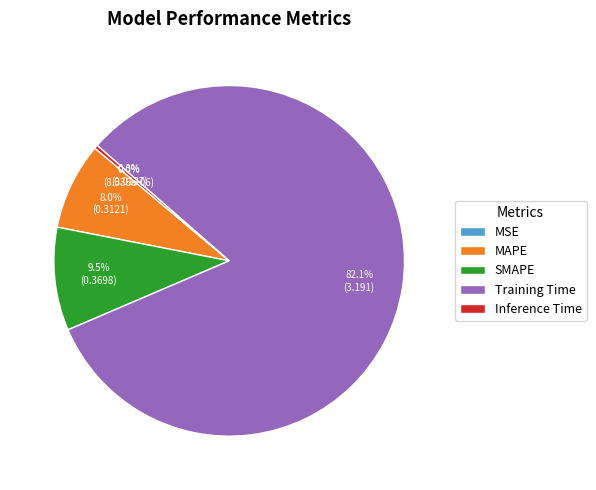

To the nearest percent, what is the difference between the largest and smallest slice percentages?

82%